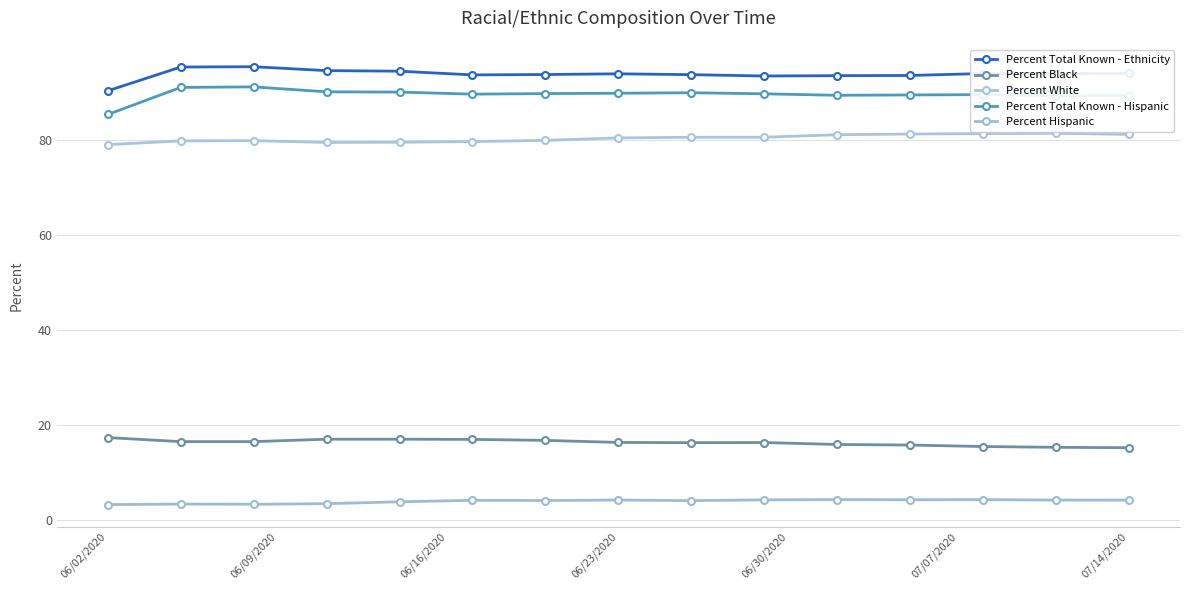

What is the difference between the maximum and minimum values in the Percent Black series?

2.1